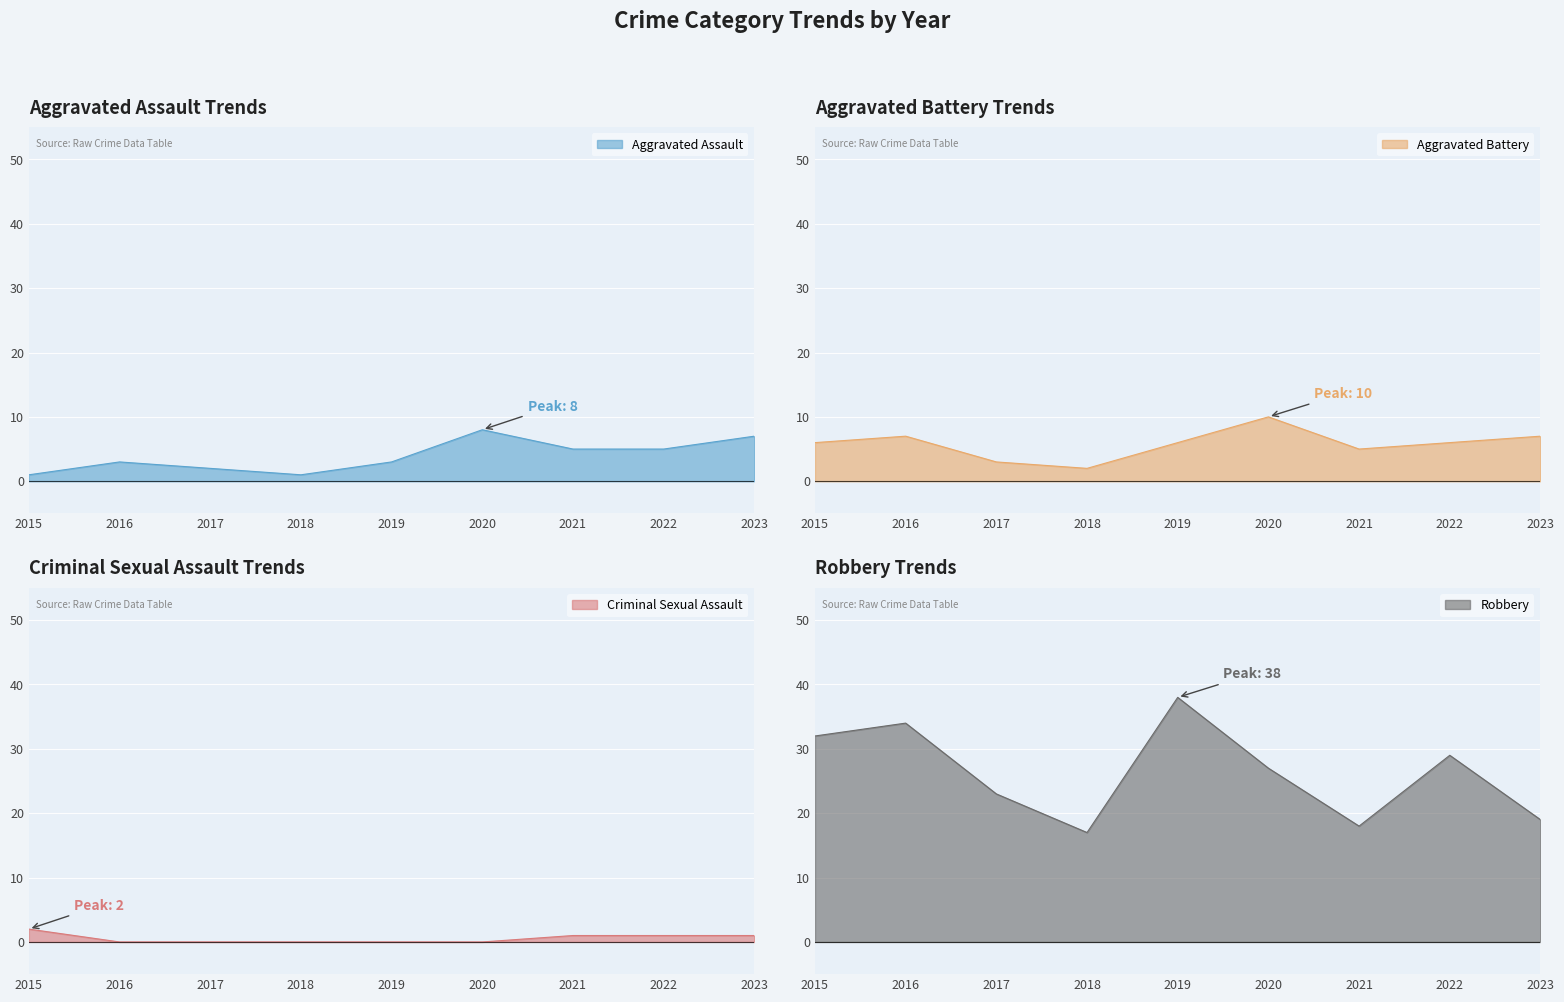

Reading left to right, transcribe all the data shown in this chart.

Aggravated Assault: 2015=1	2016=3	2017=2	2018=1	2019=3	2020=8	2021=5	2022=5	2023=7
Aggravated Battery: 2015=6	2016=7	2017=3	2018=2	2019=6	2020=10	2021=5	2022=6	2023=7
Criminal Sexual Assault: 2015=2	2016=0	2017=0	2018=0	2019=0	2020=0	2021=1	2022=1	2023=1
Robbery: 2015=32	2016=34	2017=23	2018=17	2019=38	2020=27	2021=18	2022=29	2023=19